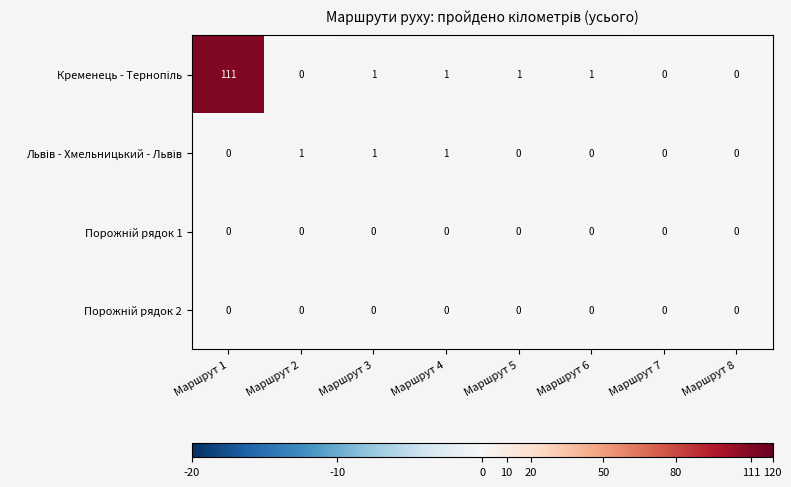

Which label corresponds to the largest value in the chart?

Маршрут 1